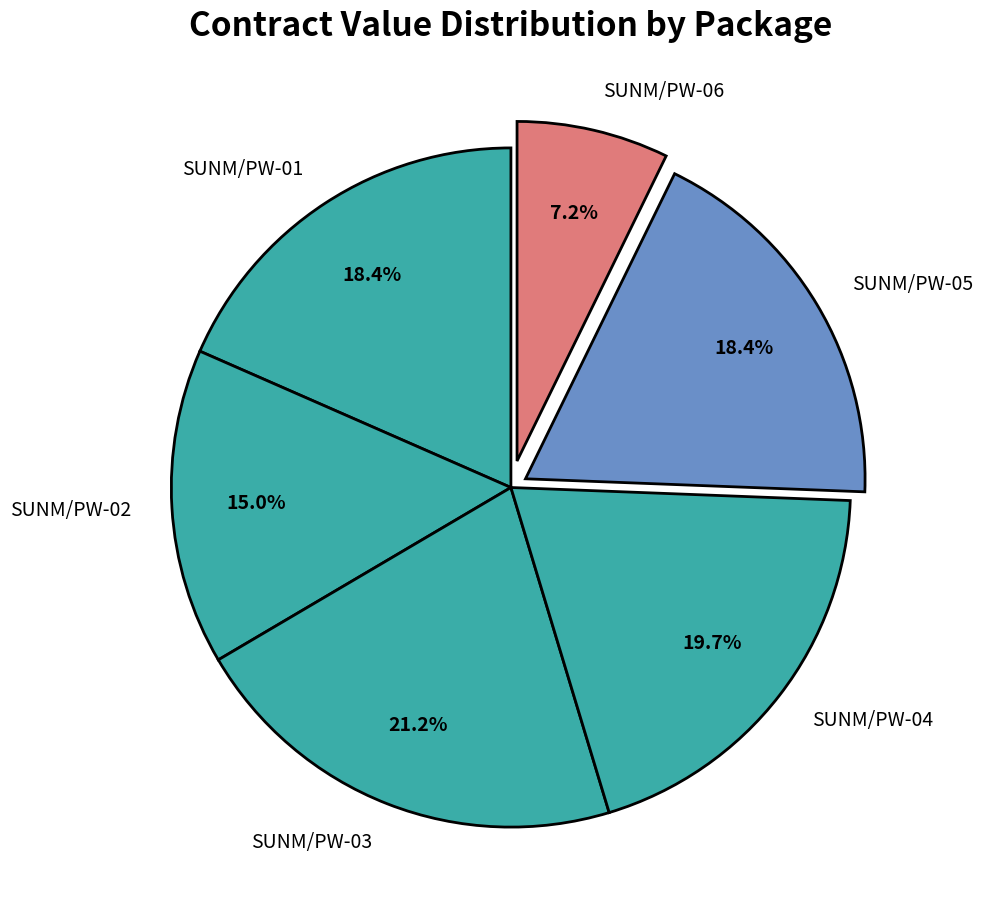

Which slice is the largest?

SUNM/PW-03